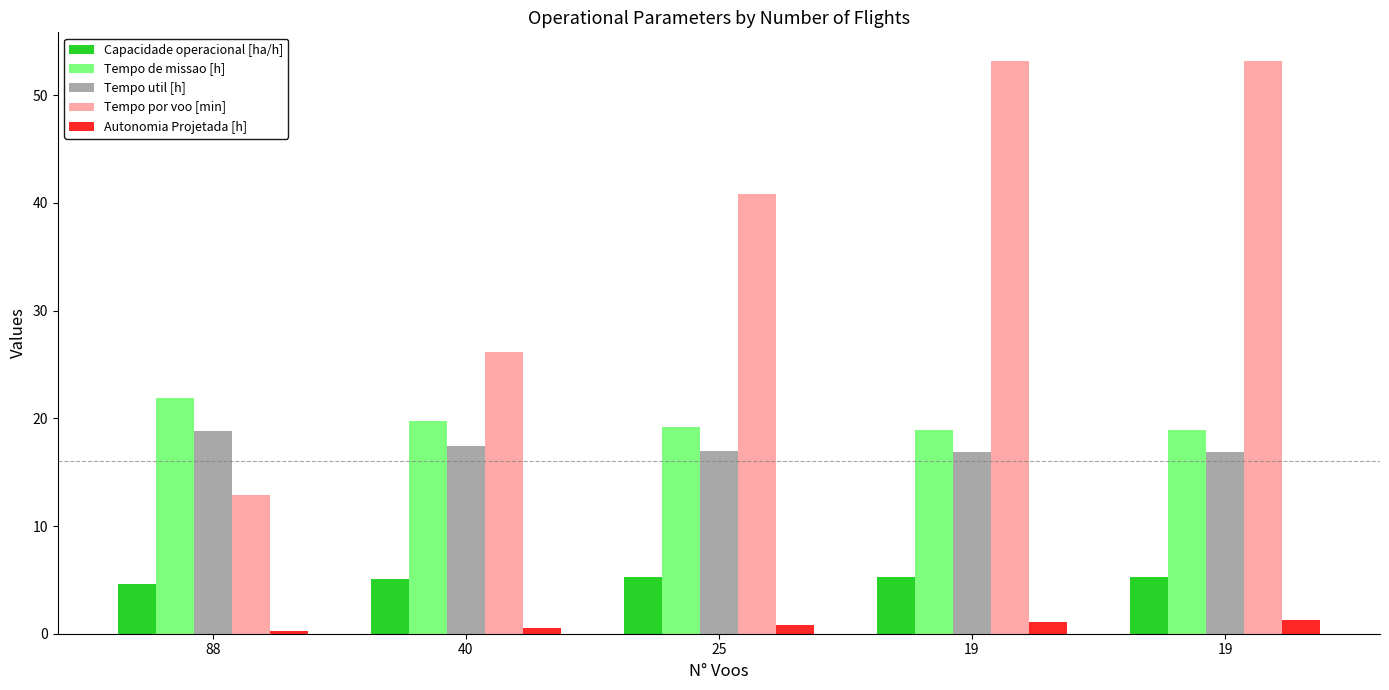

Are the bars horizontal?

No